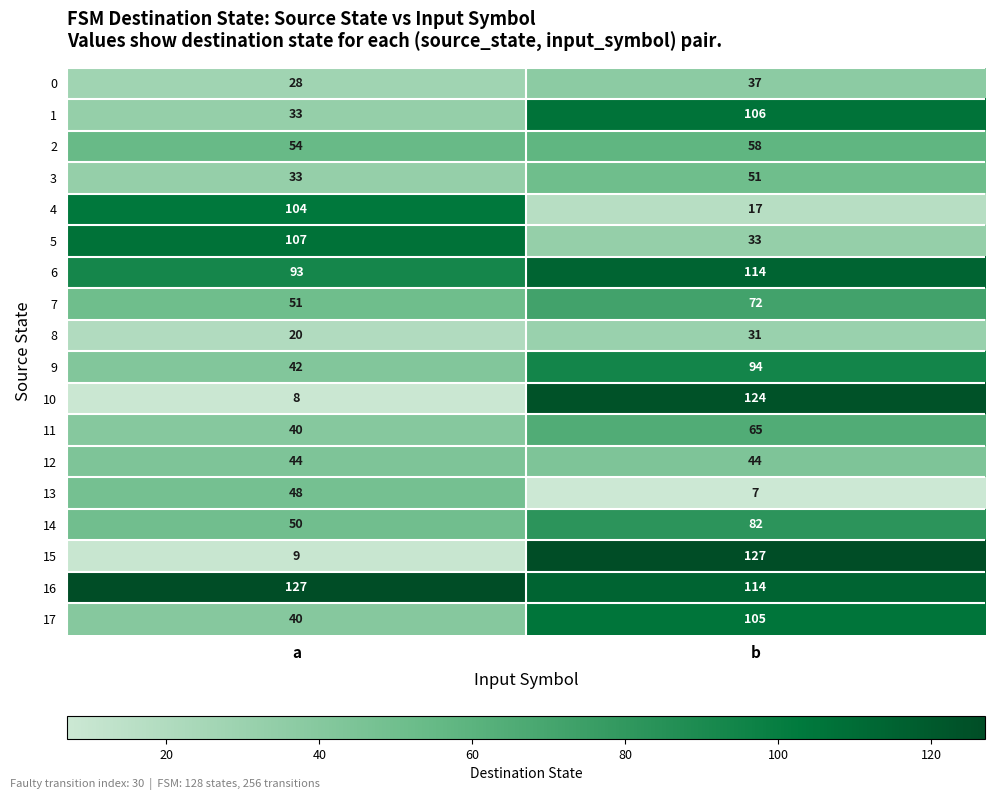

What is the average value of the 9 series?

68